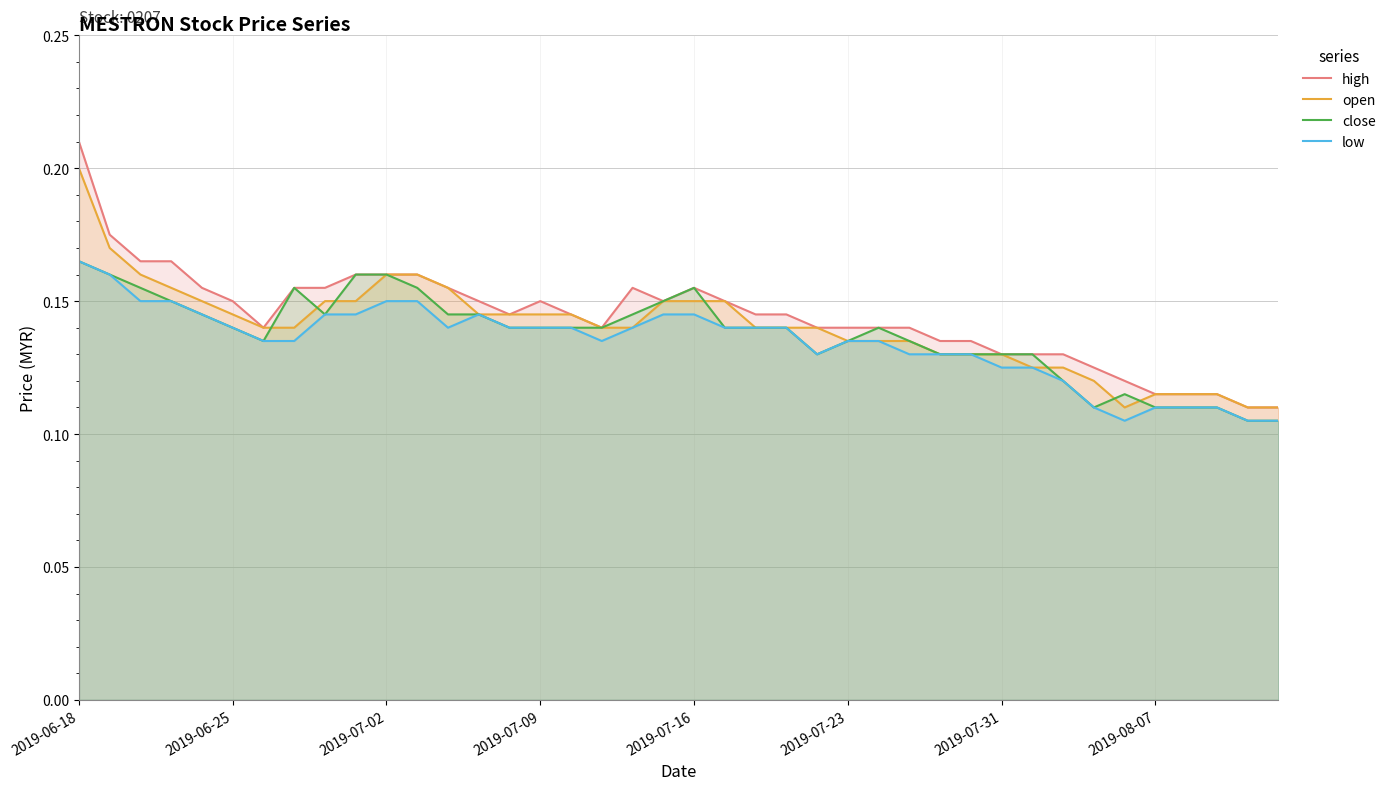

True or false: open and high intersect in this chart.

False